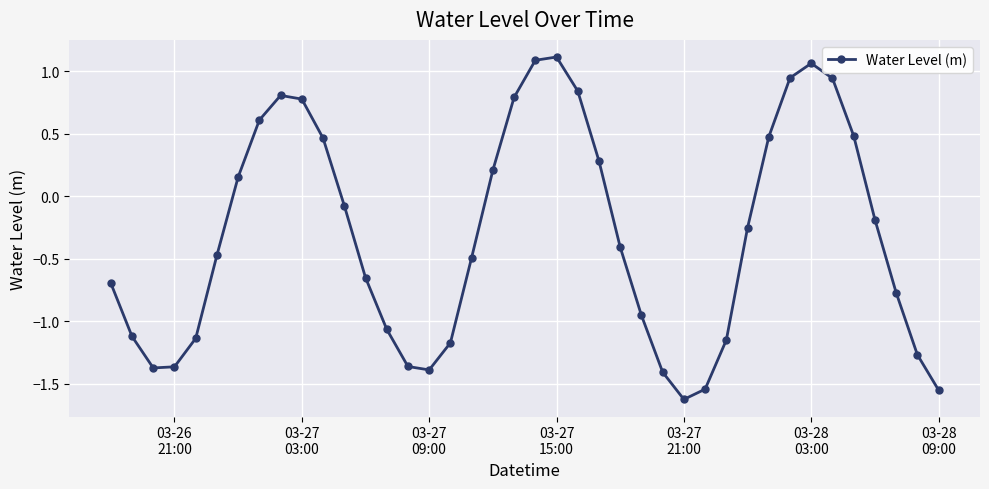

What is the difference between the maximum and minimum values?

2.7